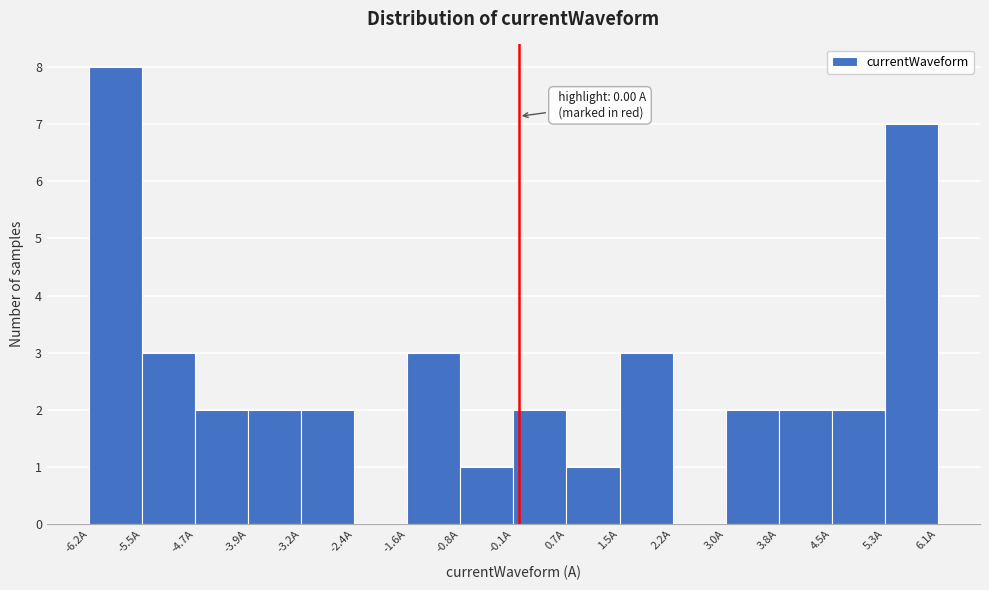

Which range on the x-axis has the tallest bar?

-6.2 to -5.5